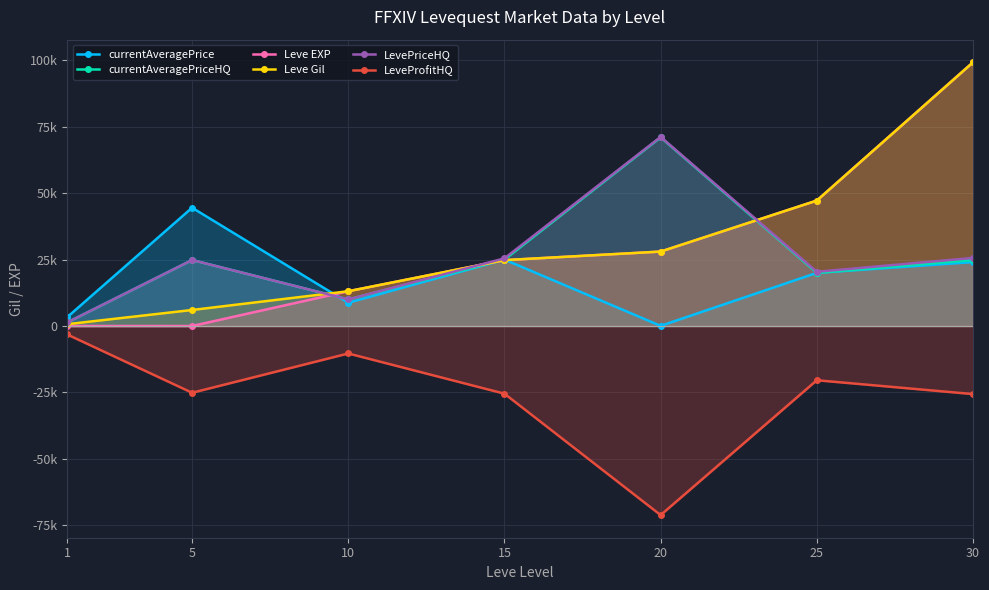

Reading left to right, transcribe all the data shown in this chart.

currentAveragePrice: 3307.0	44500.0	8750.0	24999.0	51.0	20000.0	24058.0
currentAveragePriceHQ: 1324.9	24833.3	10000.0	24999.0	70999.7	20000.0	24832.8
Leve EXP: 1.0	6.0	13090.0	24790.0	28010.0	47200.0	99220.0
Leve Gil: 690.0	6030.0	13090.0	24790.0	28010.0	47200.0	99220.0
LevePriceHQ: 1324.9	24833.3	10000.0	25459.0	71137.7	20406.0	25612.8
LeveProfitHQ: -3174.0	-25117.3	-10336.0	-25459.0	-71137.7	-20406.0	-25612.8